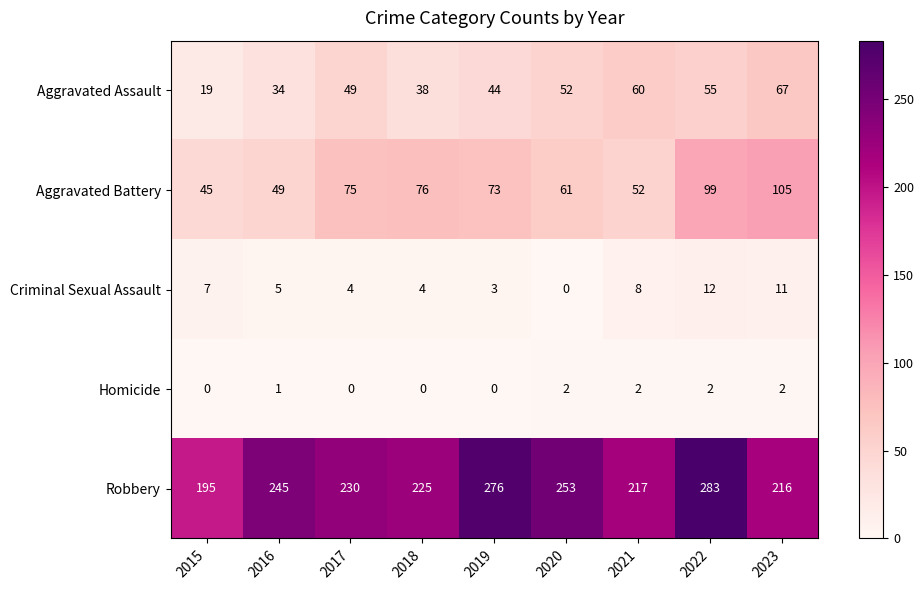

What value does the Robbery series have at 2019, to the nearest 5?

275